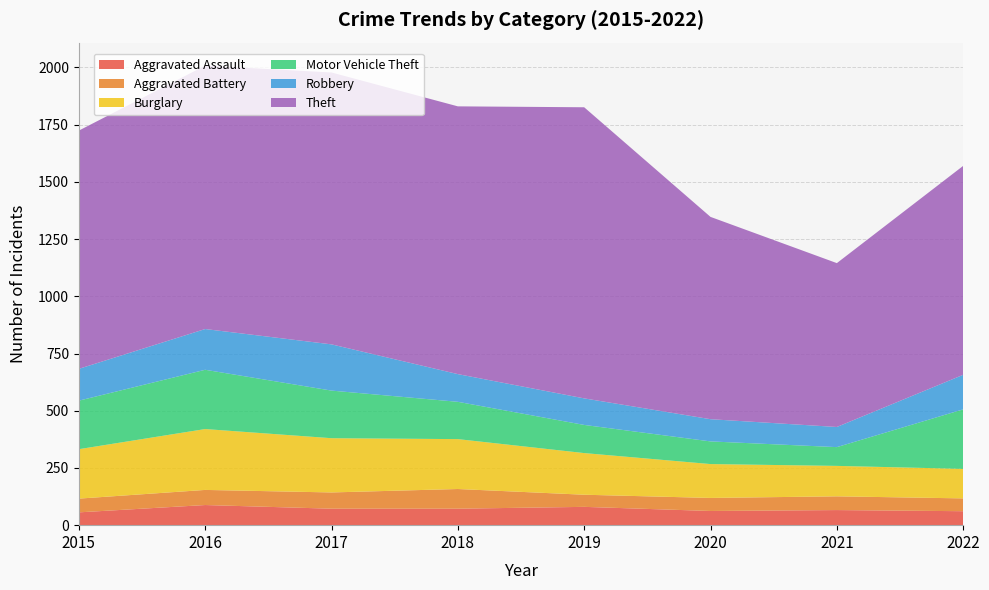

Reading left to right, list all the values displayed in this chart.

Aggravated Assault: 56	88	72	72	80	62	66	61
Aggravated Battery: 60	66	71	86	53	57	60	56
Burglary: 216	266	237	218	182	148	133	129
Motor Vehicle Theft: 212	259	208	163	123	99	82	260
Robbery: 139	178	202	121	116	97	88	151
Theft: 1041	1151	1188	1170	1272	884	716	913